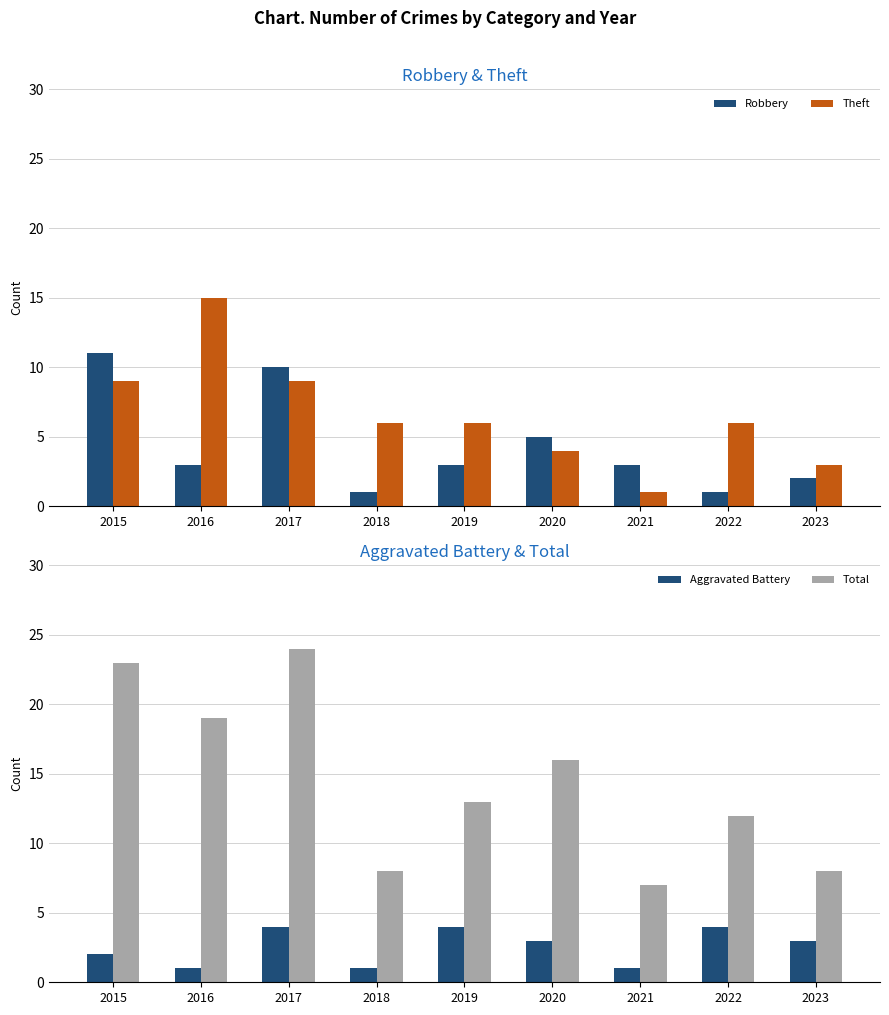

What is the sum of the Robbery values at 2018 and 2021?

4